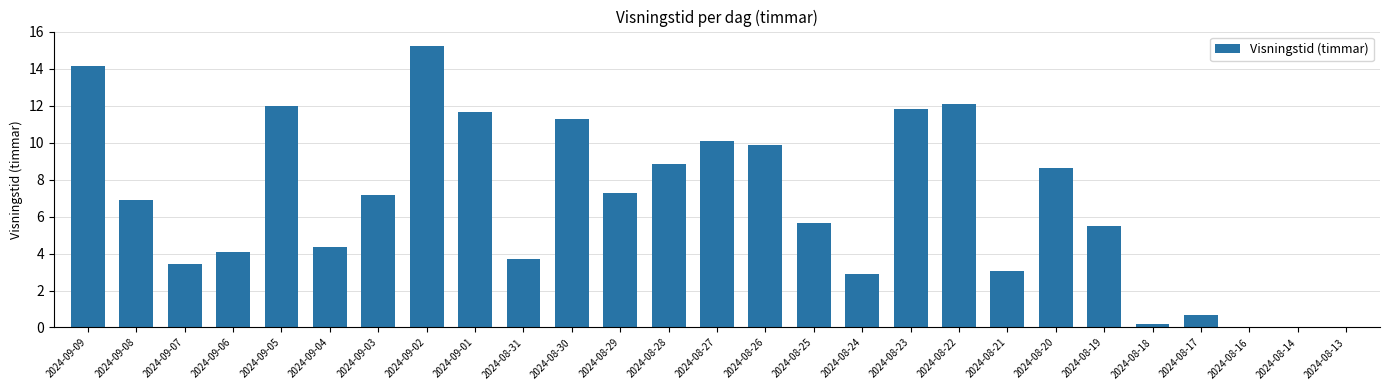

Where does the data first go above 6?

2024-09-09